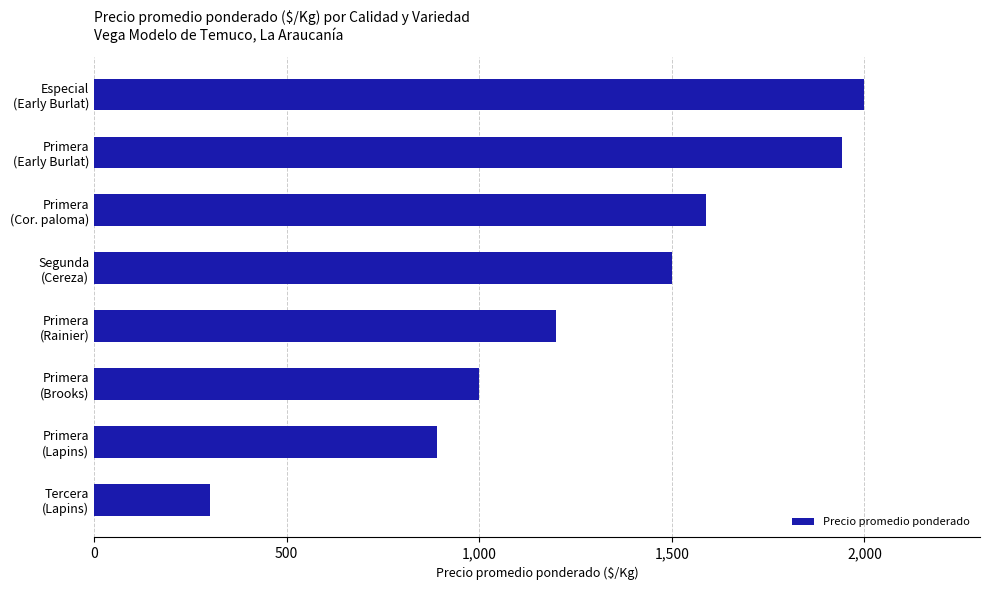

What is the minimum value shown in the chart?

300